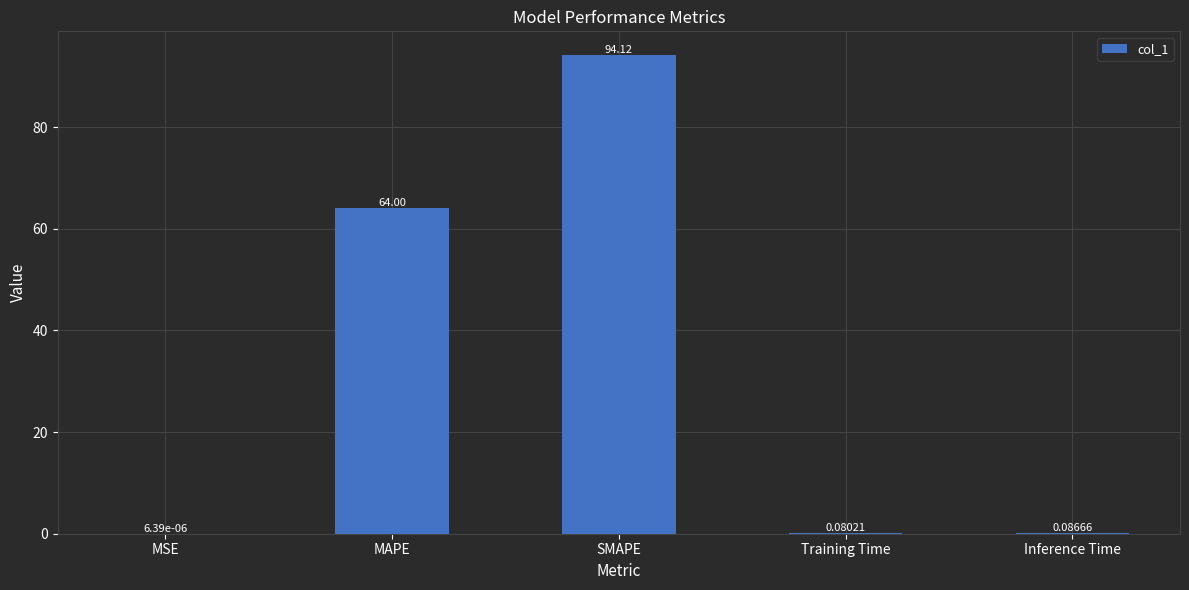

What is the sum of the values at MSE and SMAPE?

94.1